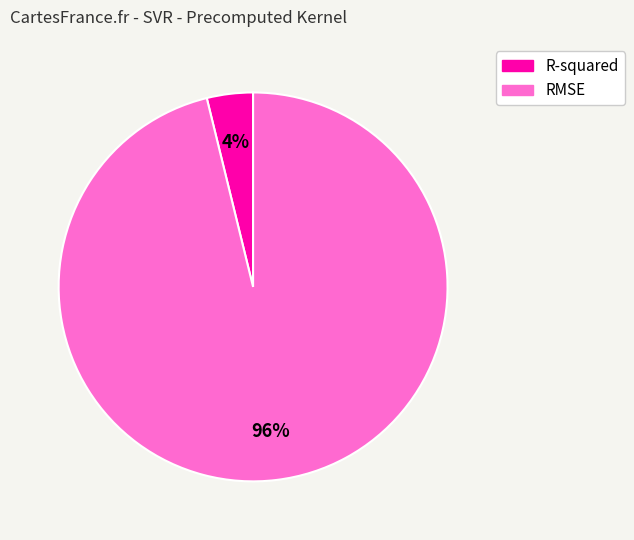

True or false: RMSE accounts for 91% of the total.

False